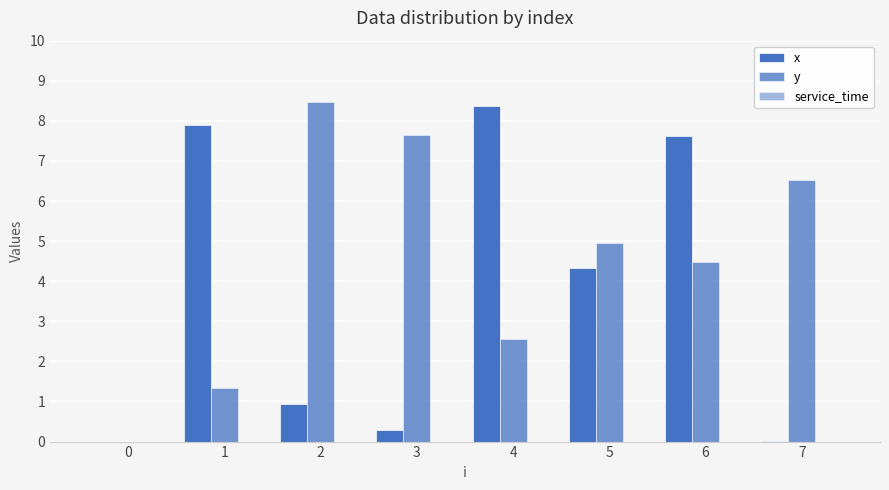

What is the value of the x bar at the 7th from the left?

7.6